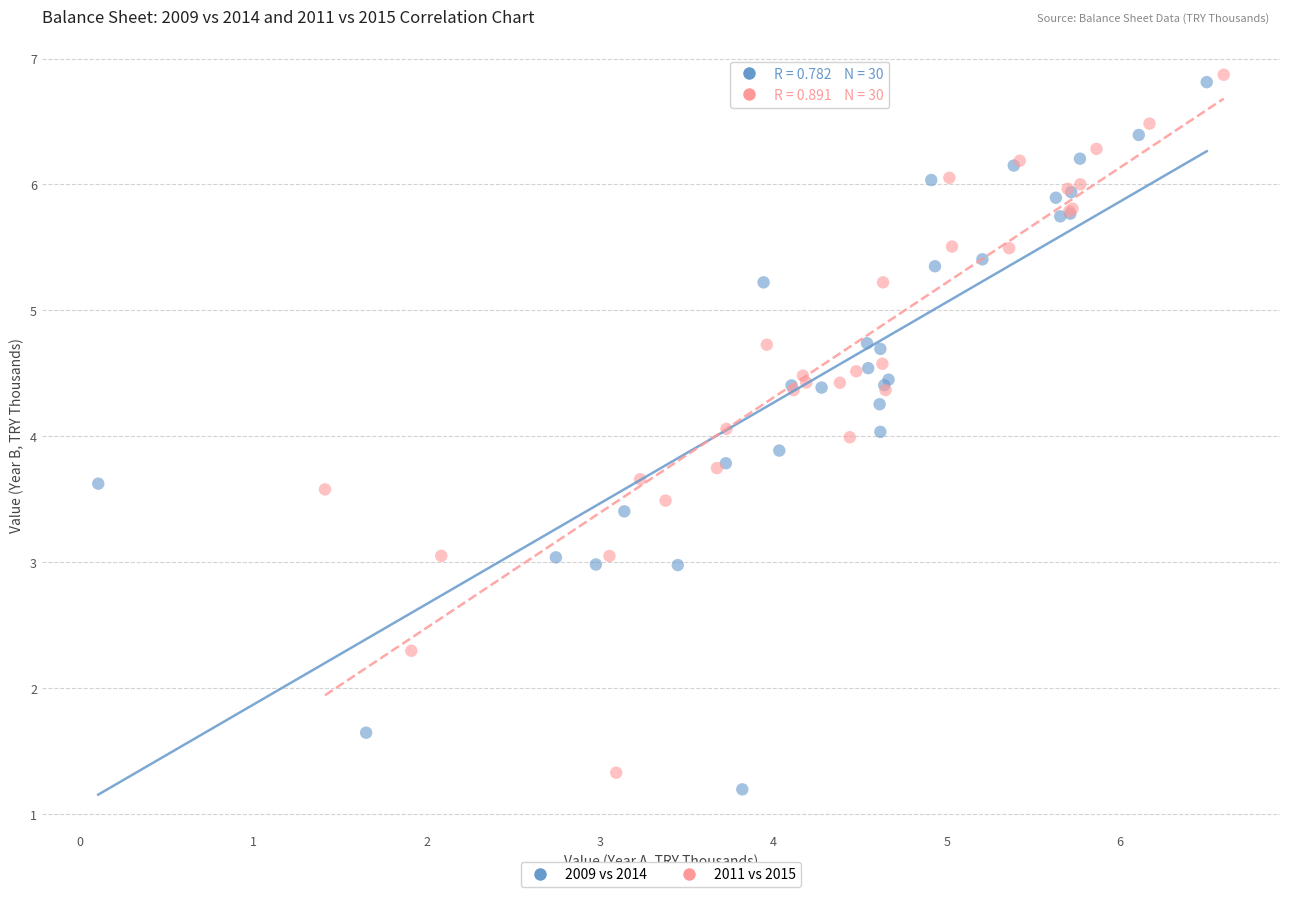

Which series has the widest spread of Y values?

2009 vs 2014